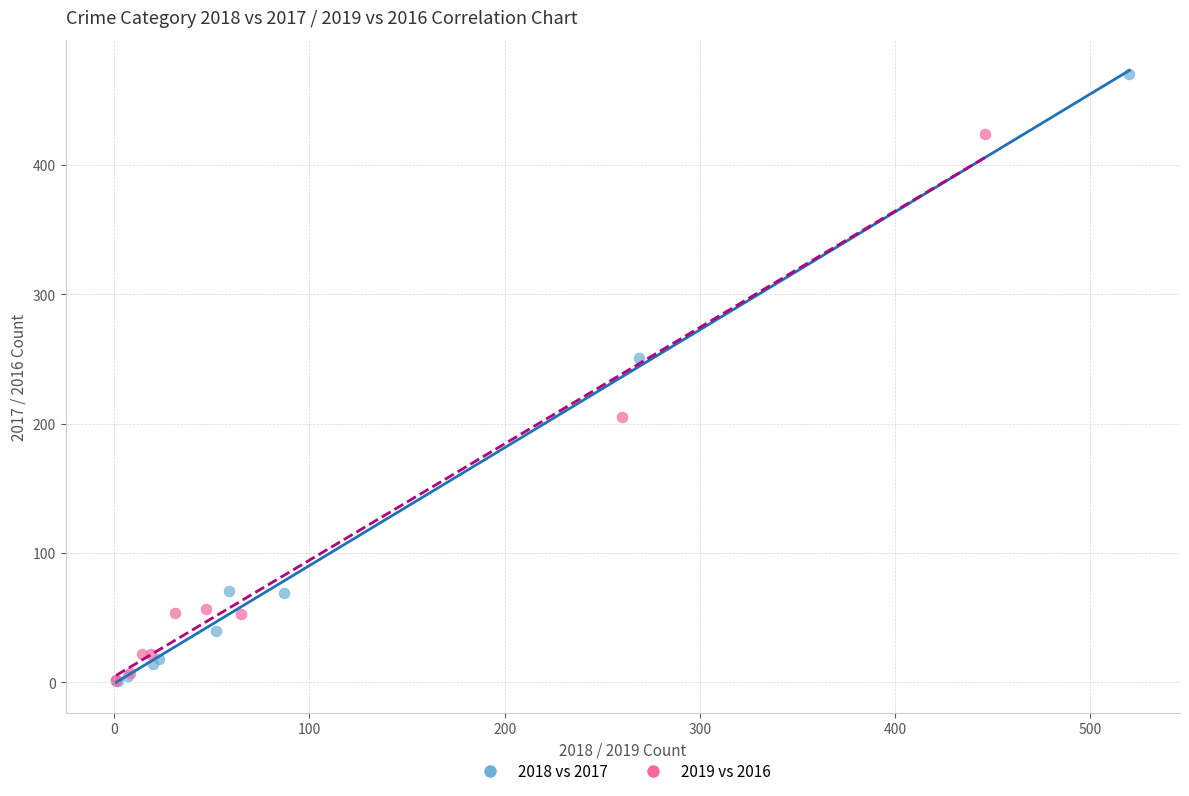

Which series reaches the maximum Y coordinate?

2018 vs 2017